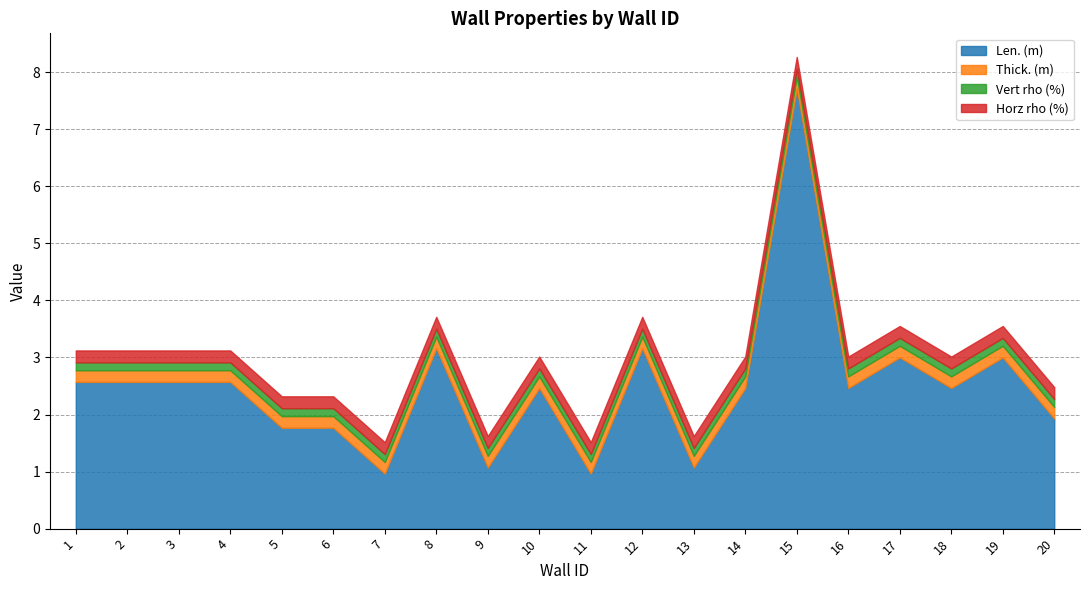

What is the approximate value of Len. (m) at 4?

2.6